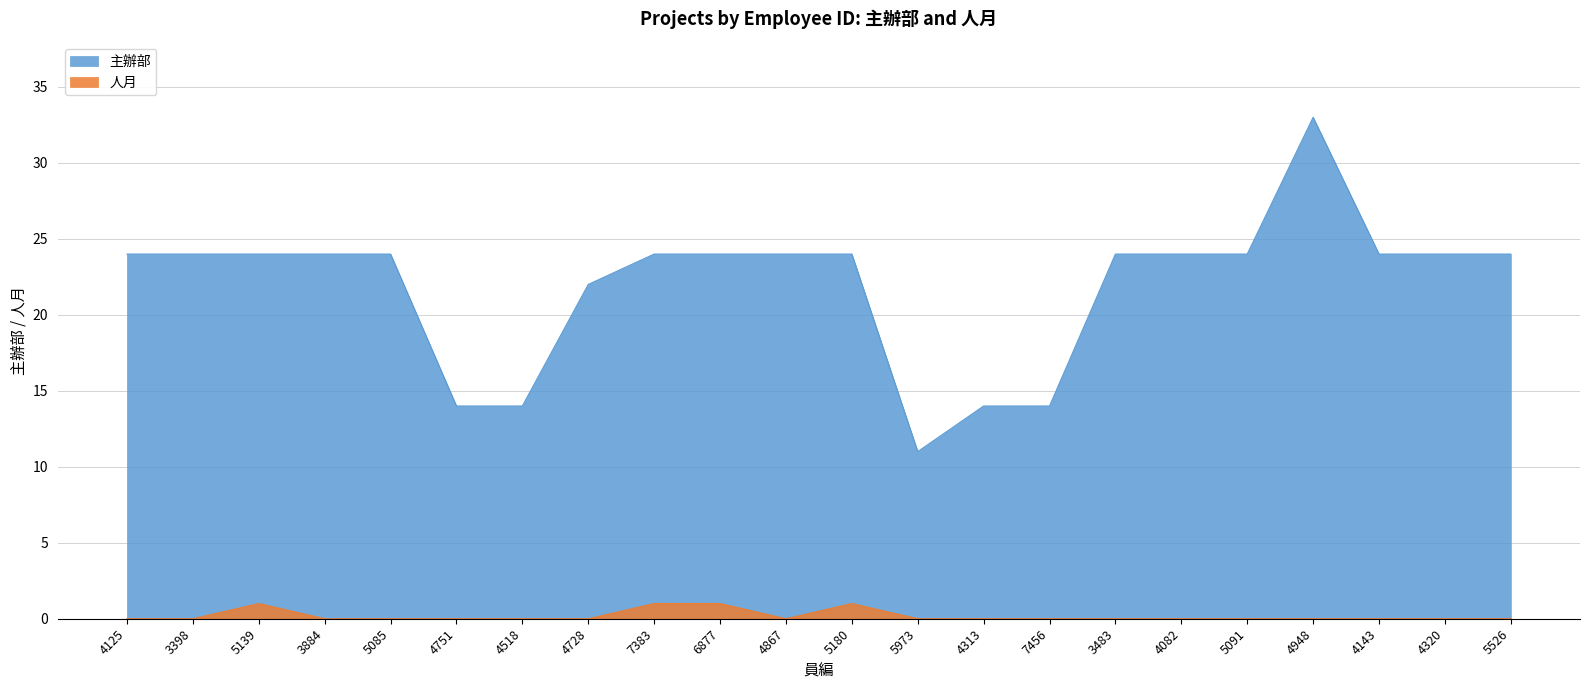

In 主辦部, how many points are lower than both neighbors (excluding endpoints)?

1